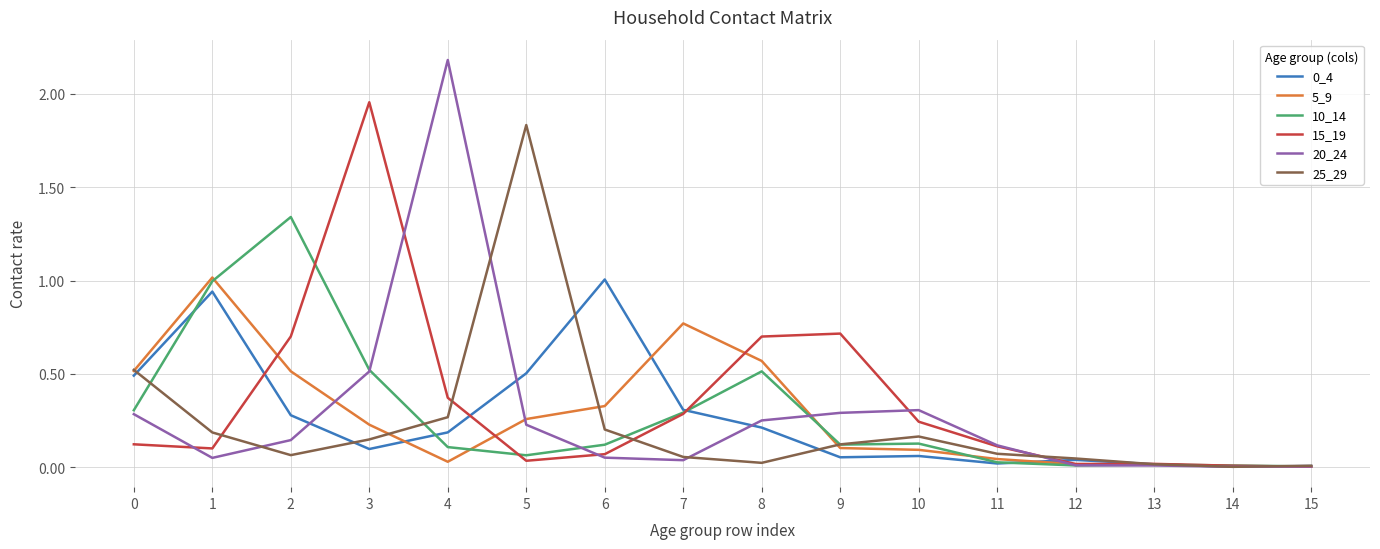

What is the sum of all 20_24 values?

4.5